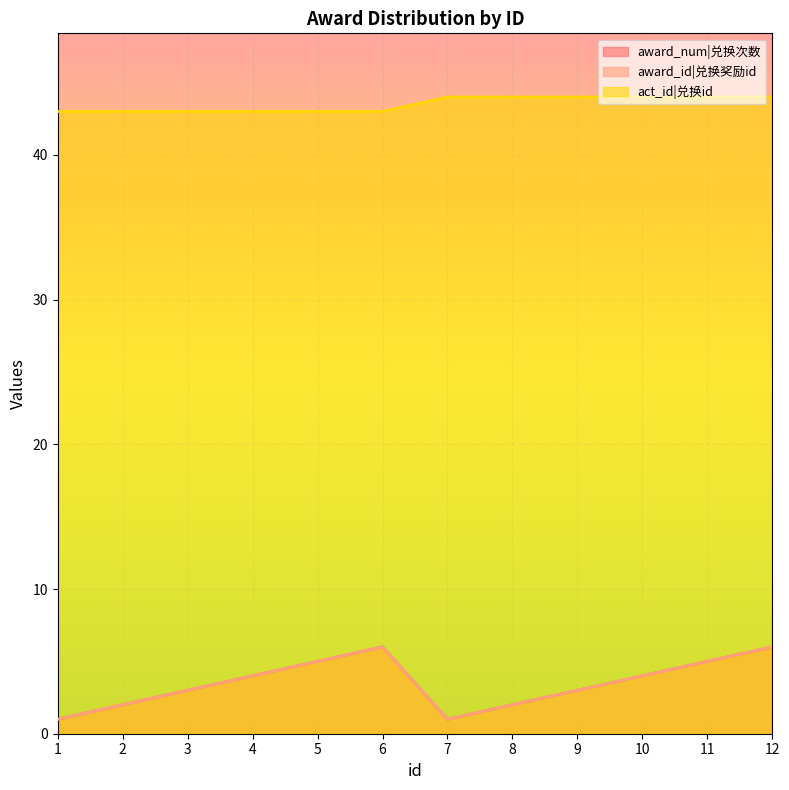

What is the total value across all series at 1?

45